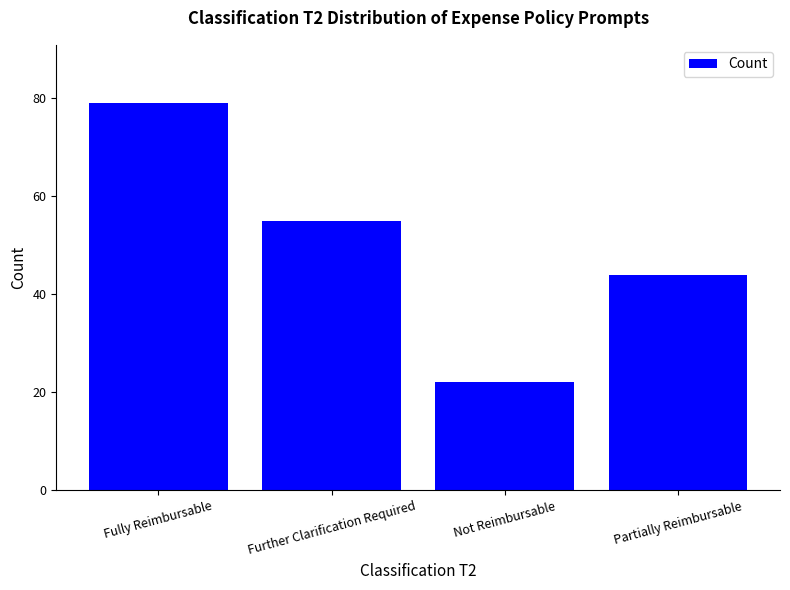

At which category does the chart reach its minimum across all series?

Not Reimbursable